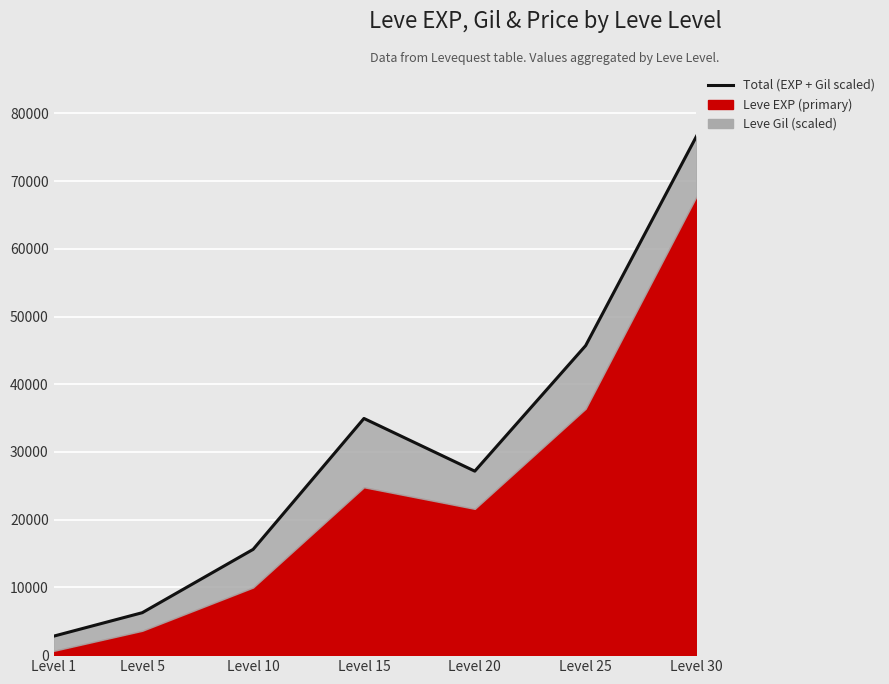

What is the ratio of the value at Level 30 to the value at Level 10?

4.9